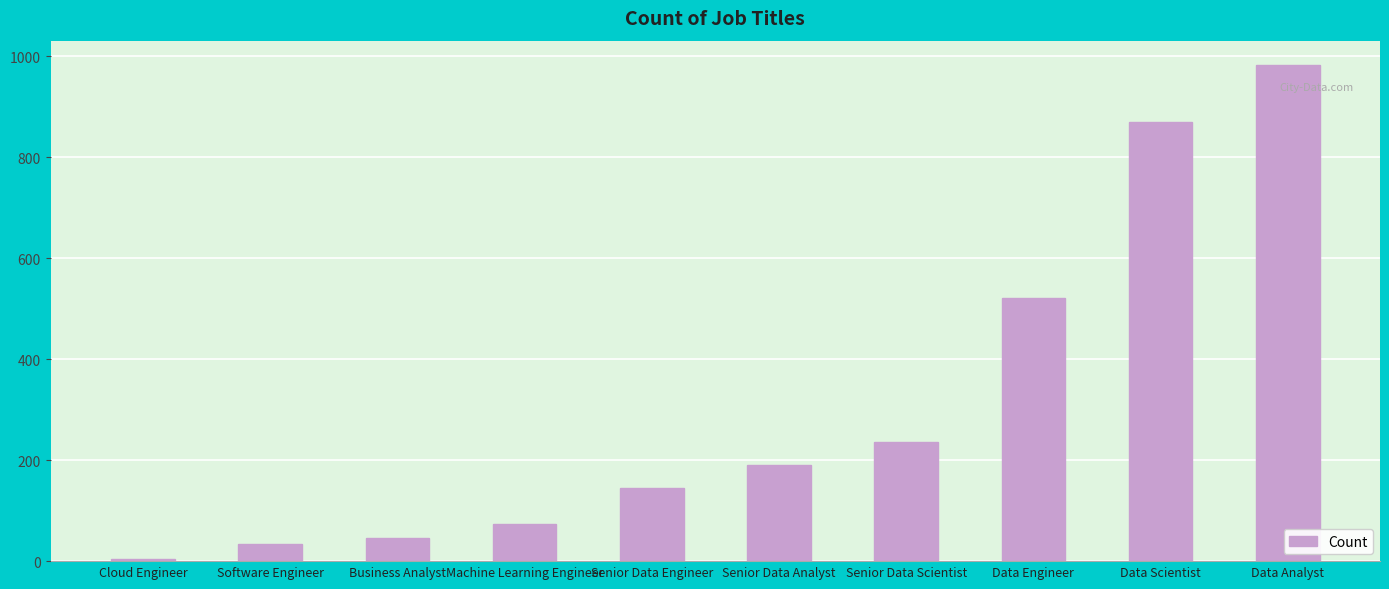

Which label corresponds to the smallest value in the chart?

Cloud Engineer